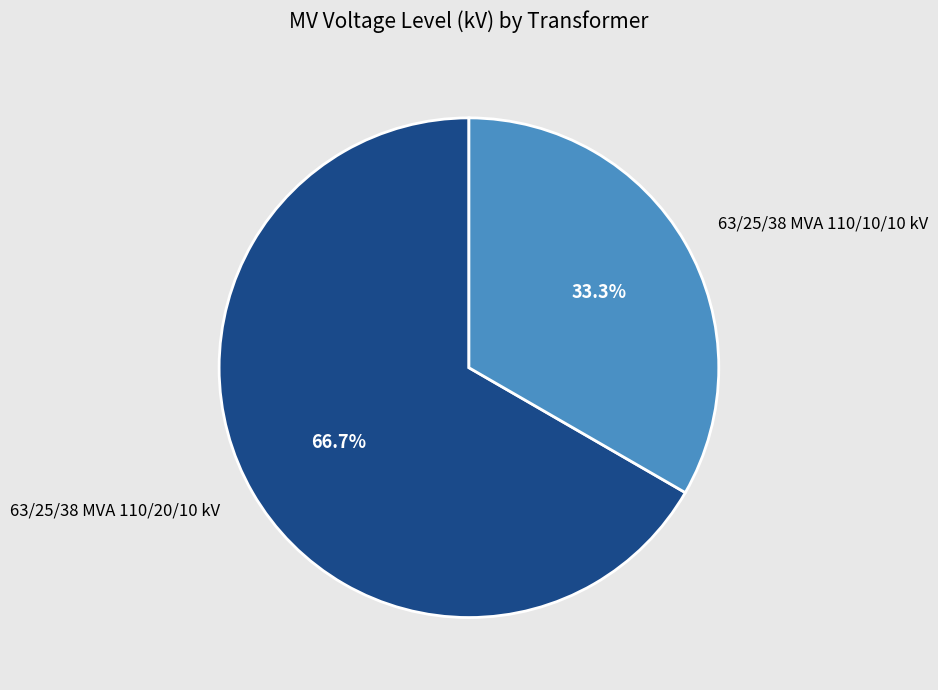

True or false: 63/25/38 MVA 110/20/10 kV accounts for 67% of the total.

True